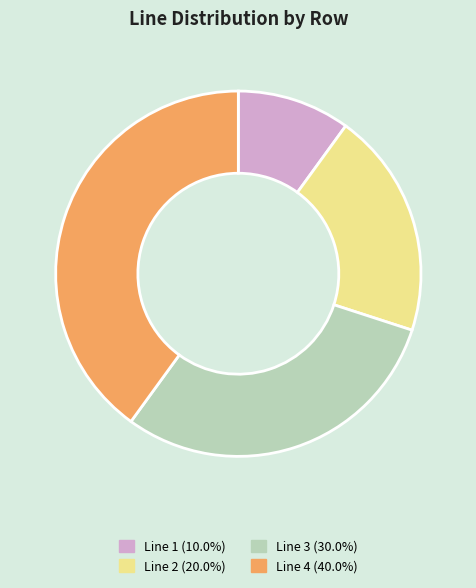

How many segments does this pie chart have?

4